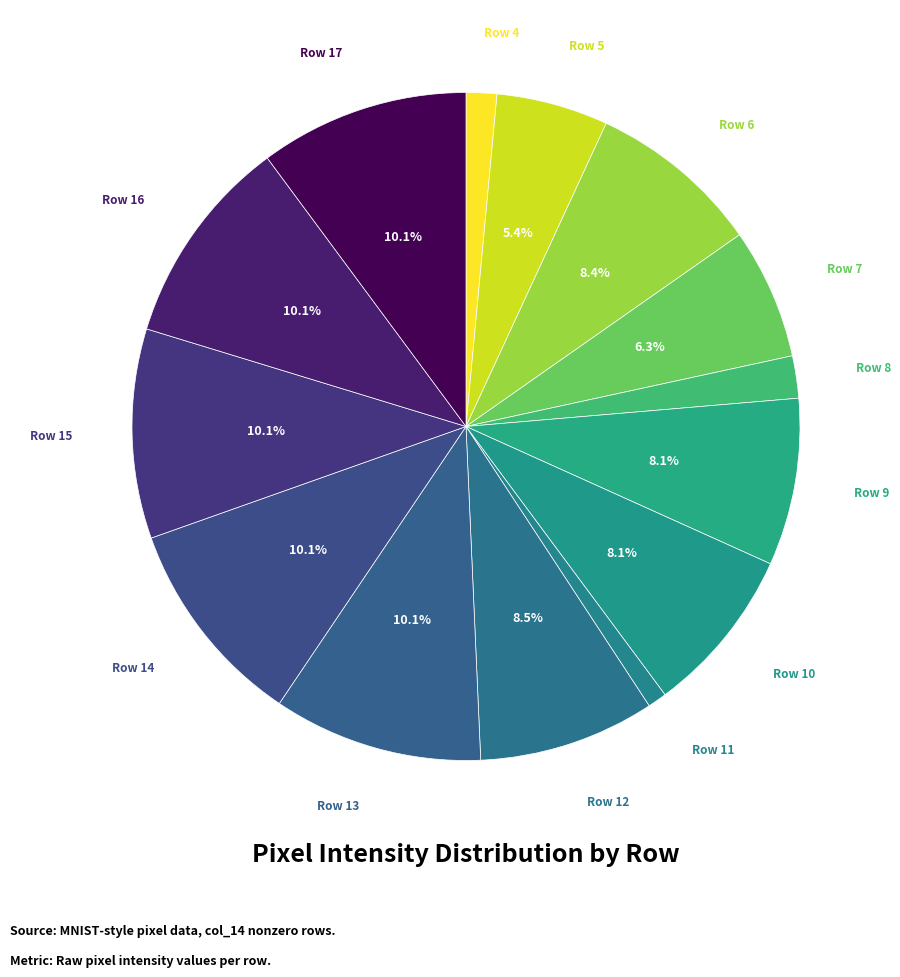

How many slices are in this pie chart?

14